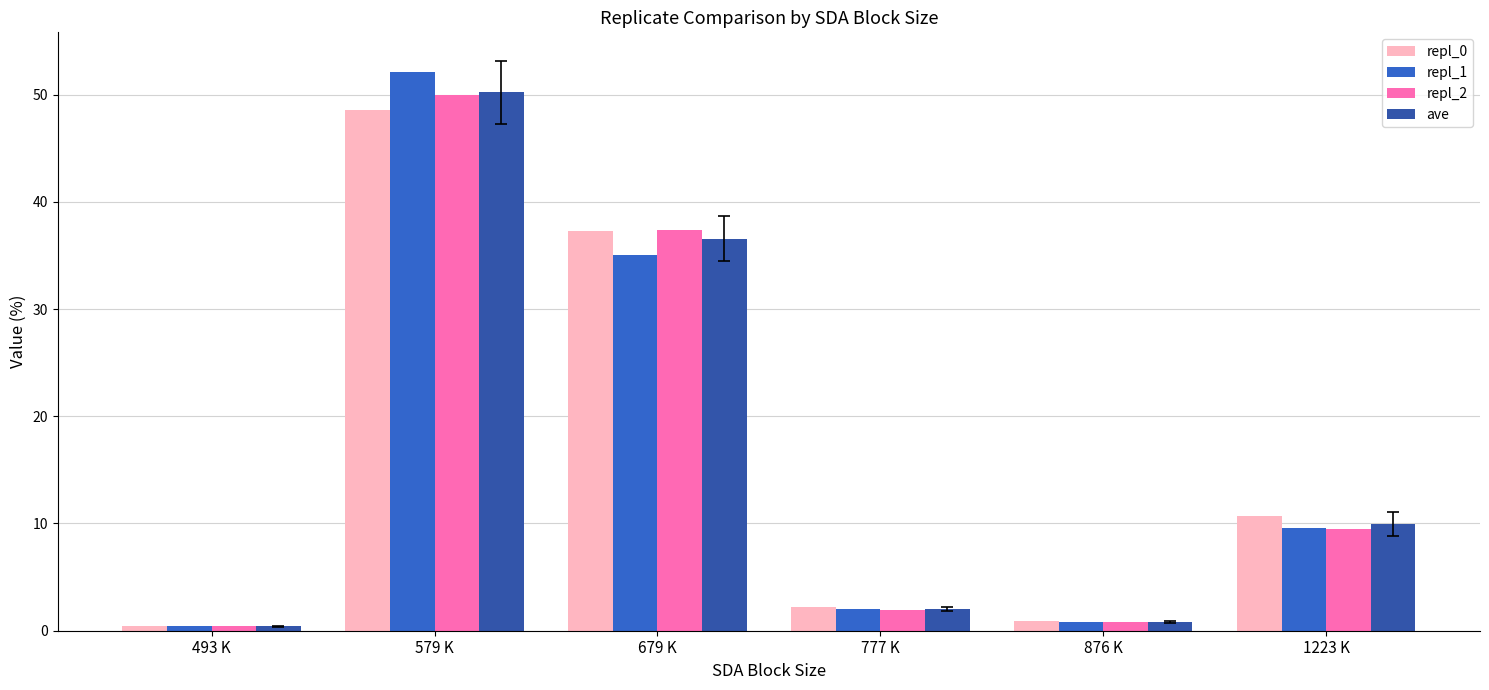

Which series has the largest total across all categories?

repl_0